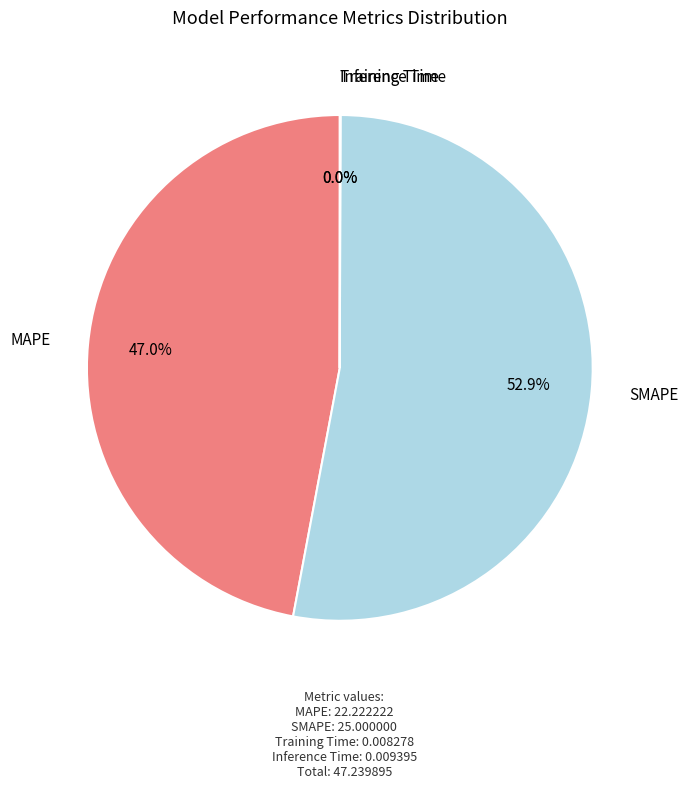

Which slice is the largest?

SMAPE